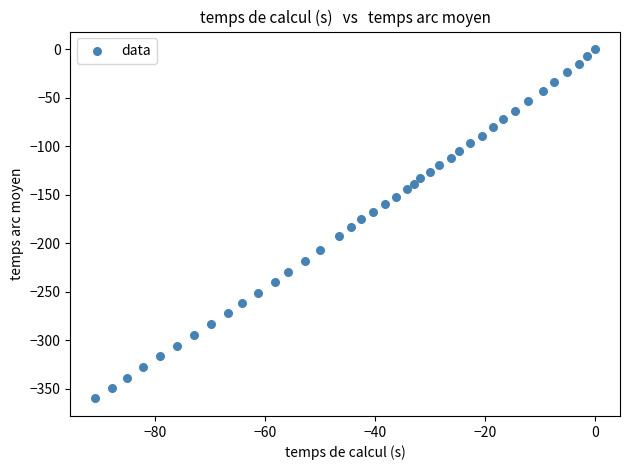

What is the range of Y values (max minus min)?

359.9